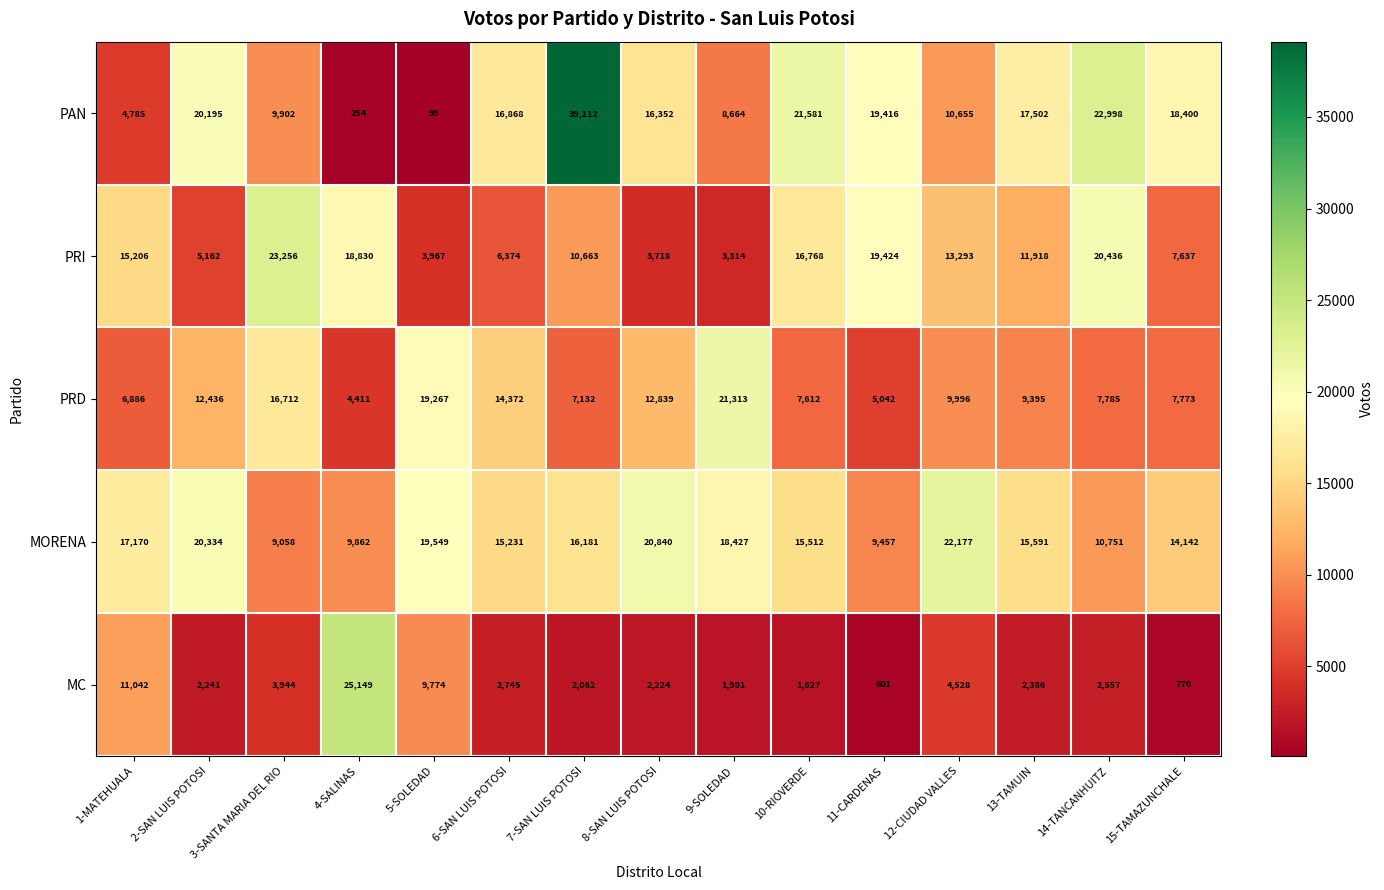

Count the number of categories in the chart.

15